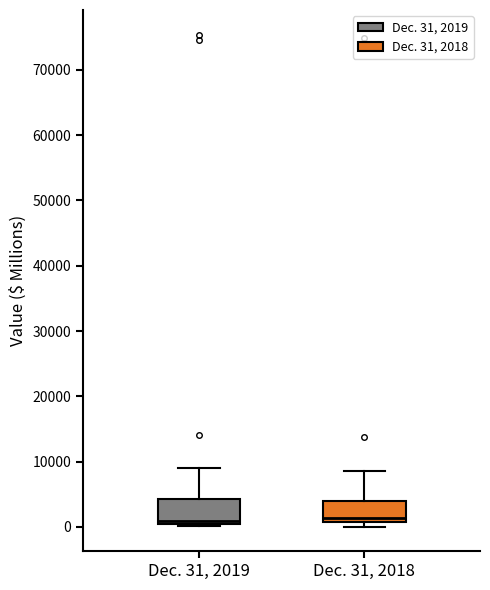

Where does the upper whisker of the box for Dec. 31, 2019 end on the y-axis? The values are not printed on the chart, so give them approximately, as read against the axis.

9000